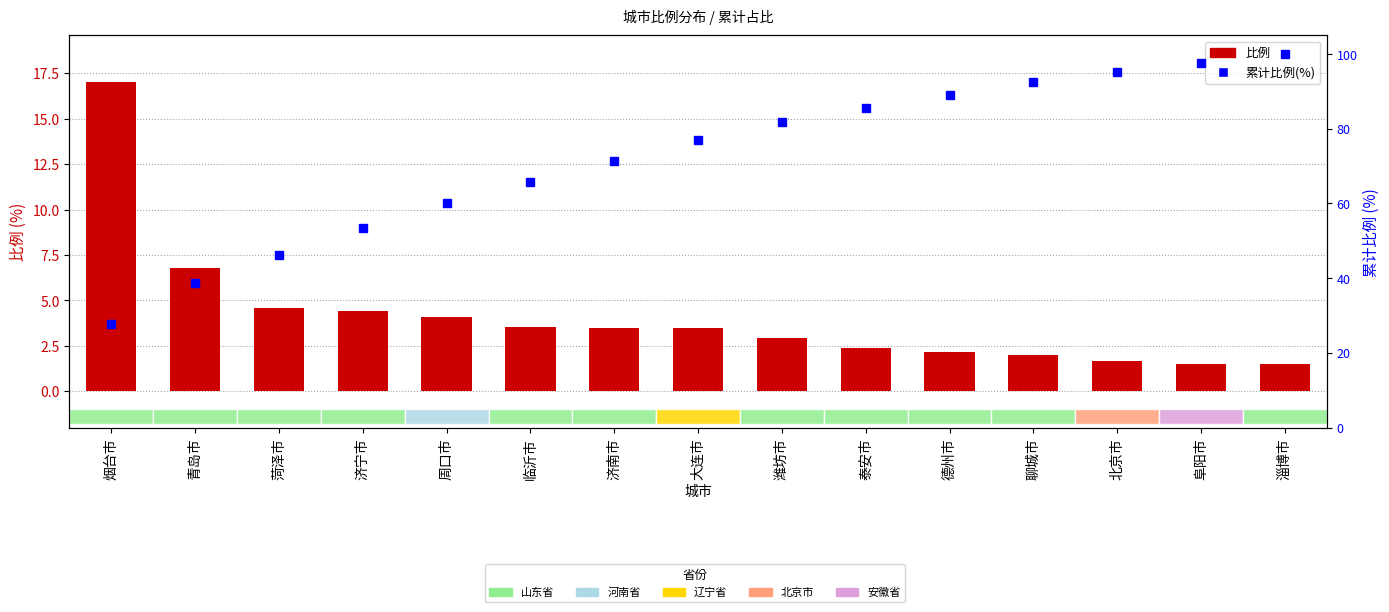

Which series has the widest spread of values?

累计比例(%)